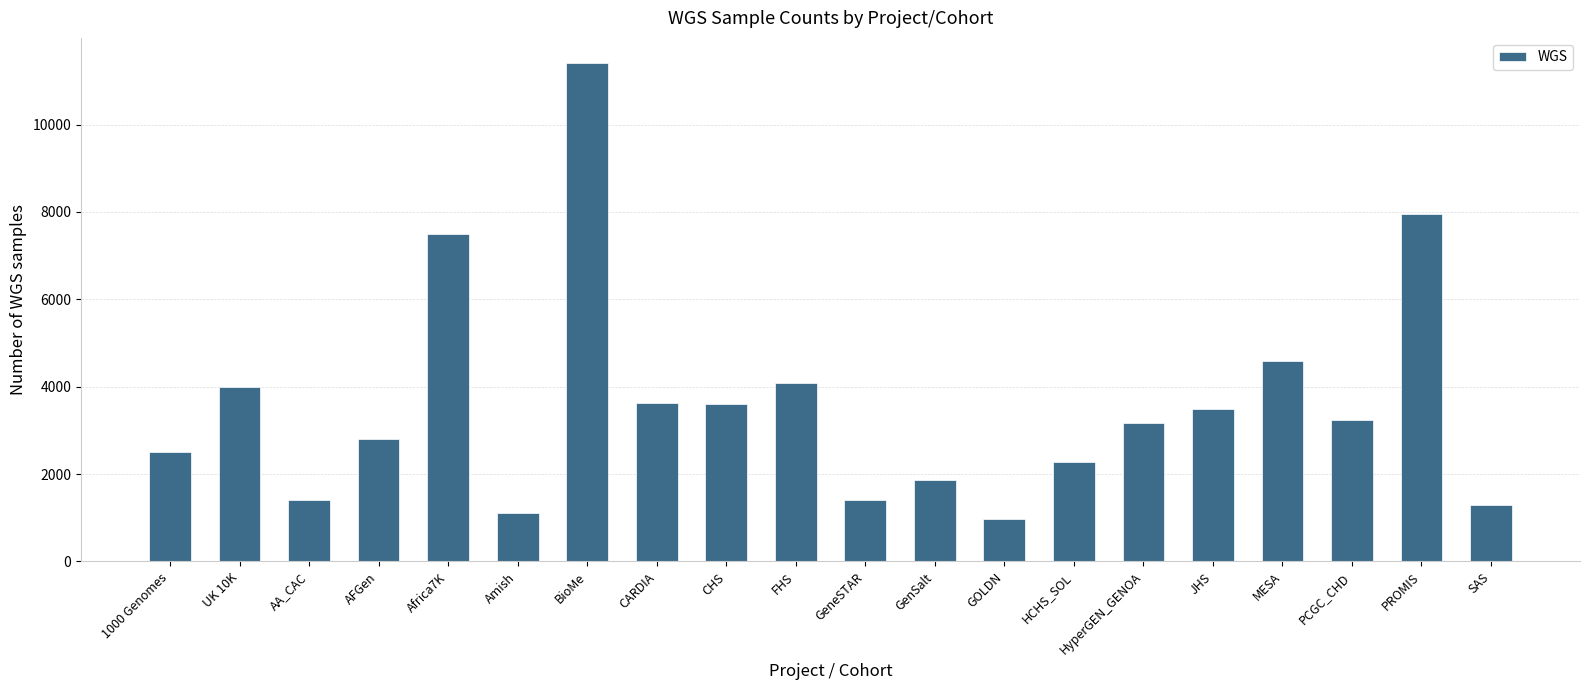

At which category does the chart reach its minimum across all series?

GOLDN